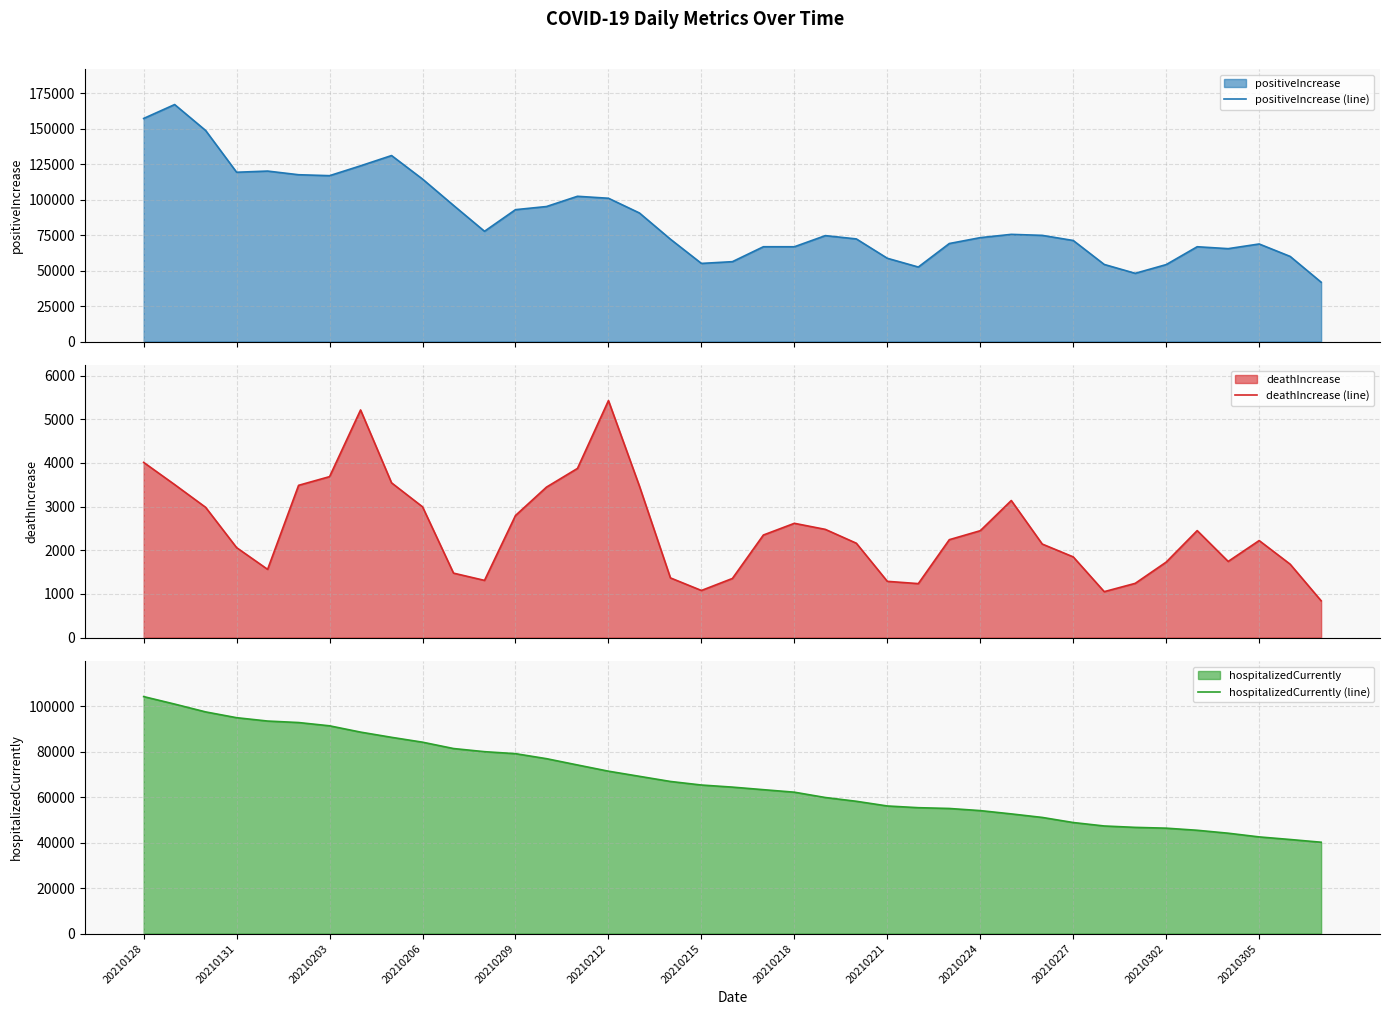

At how many categories does at least one series exceed 140233?

3